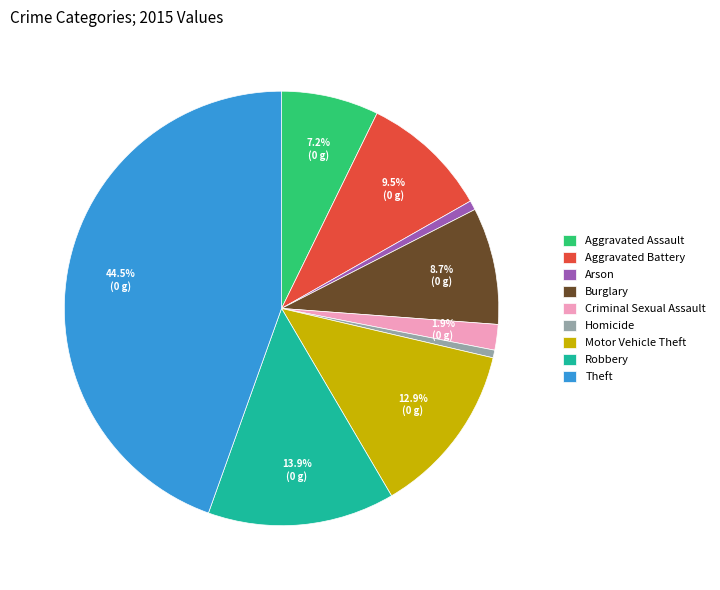

How many segments does this pie chart have?

9